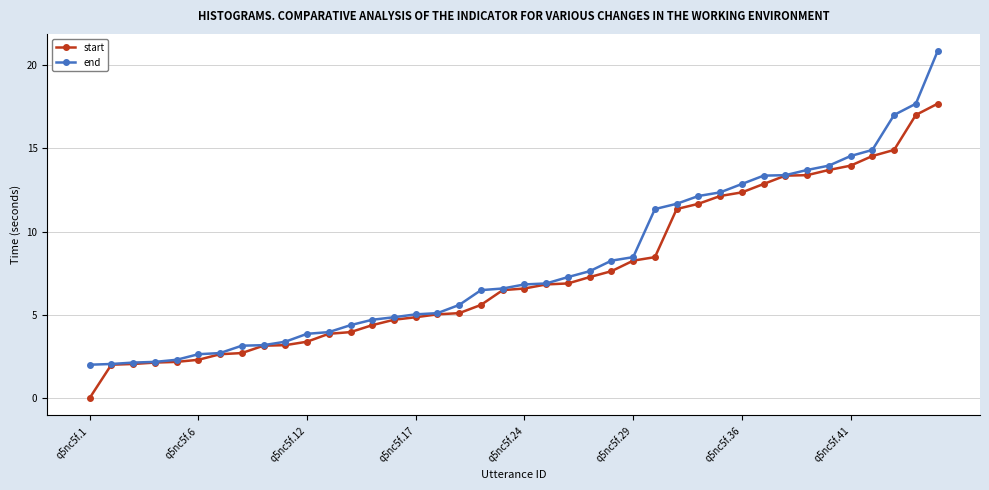

What is the greatest value displayed?

20.8